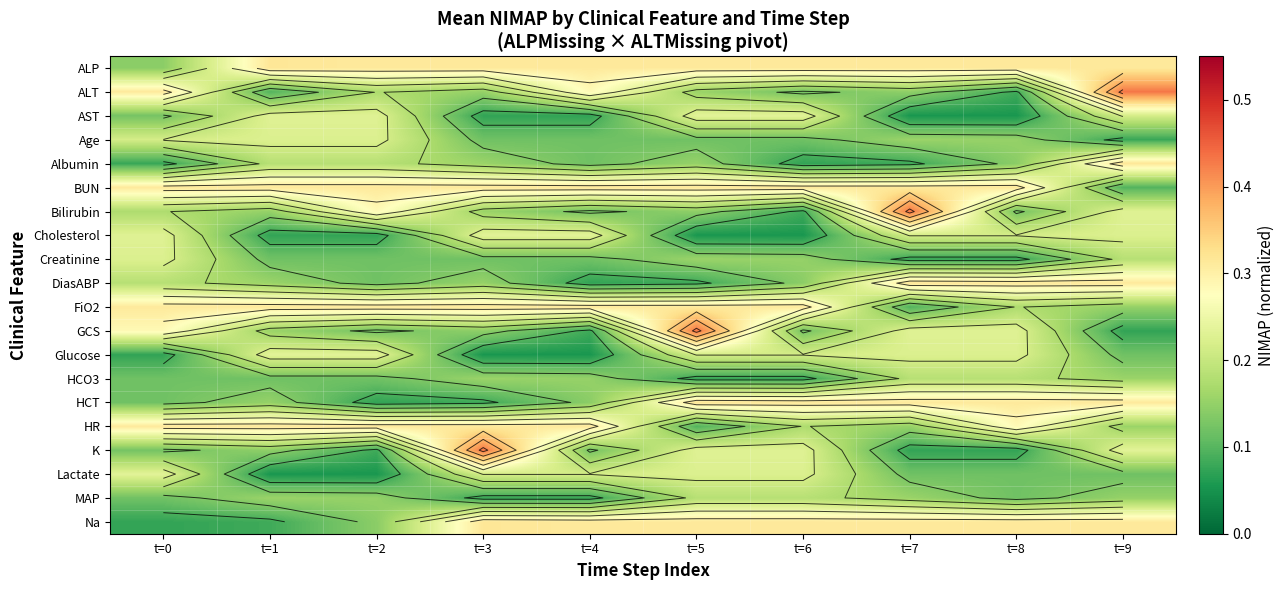

What is the spread (max minus min) of values at t=5?

0.4